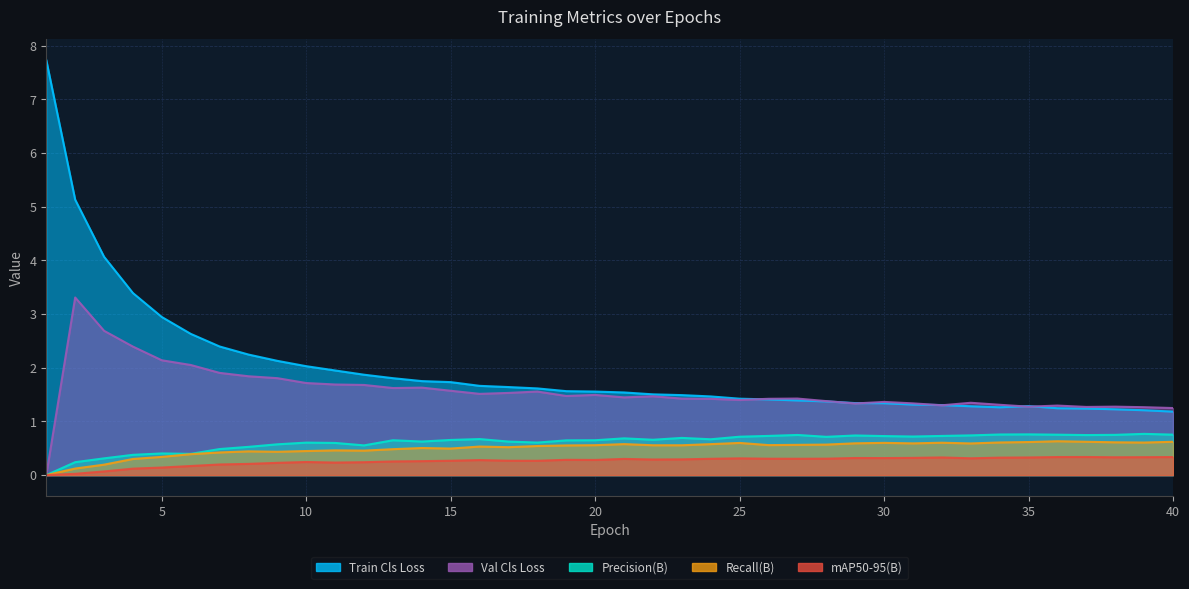

Where is val_metrics_mAP50-95(B) nearest to the value 0?

1